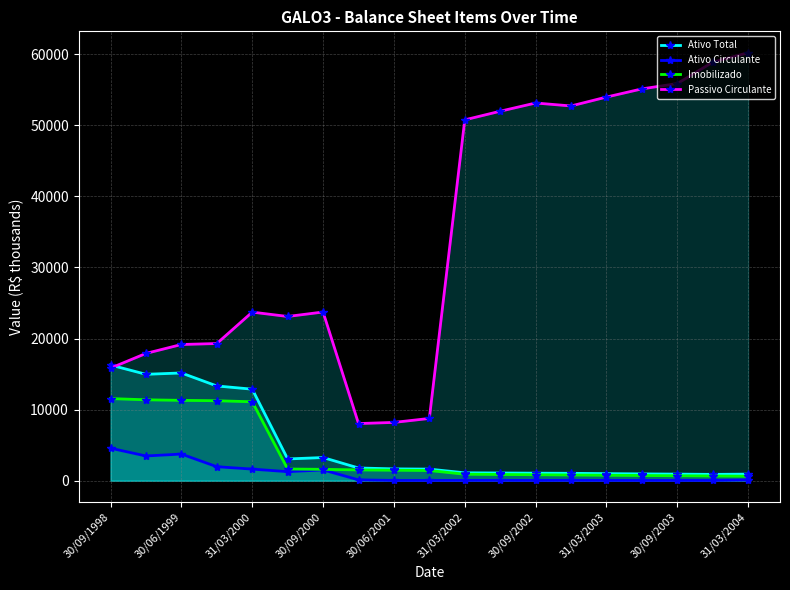

Which series has the widest spread of values?

Passivo Circulante